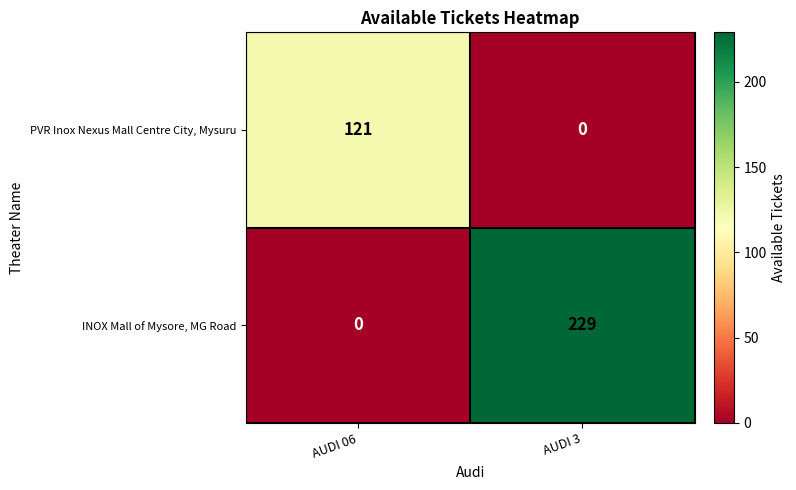

What is the difference between the maximum and minimum values in the PVR Inox Nexus Mall Centre City, Mysuru series?

121